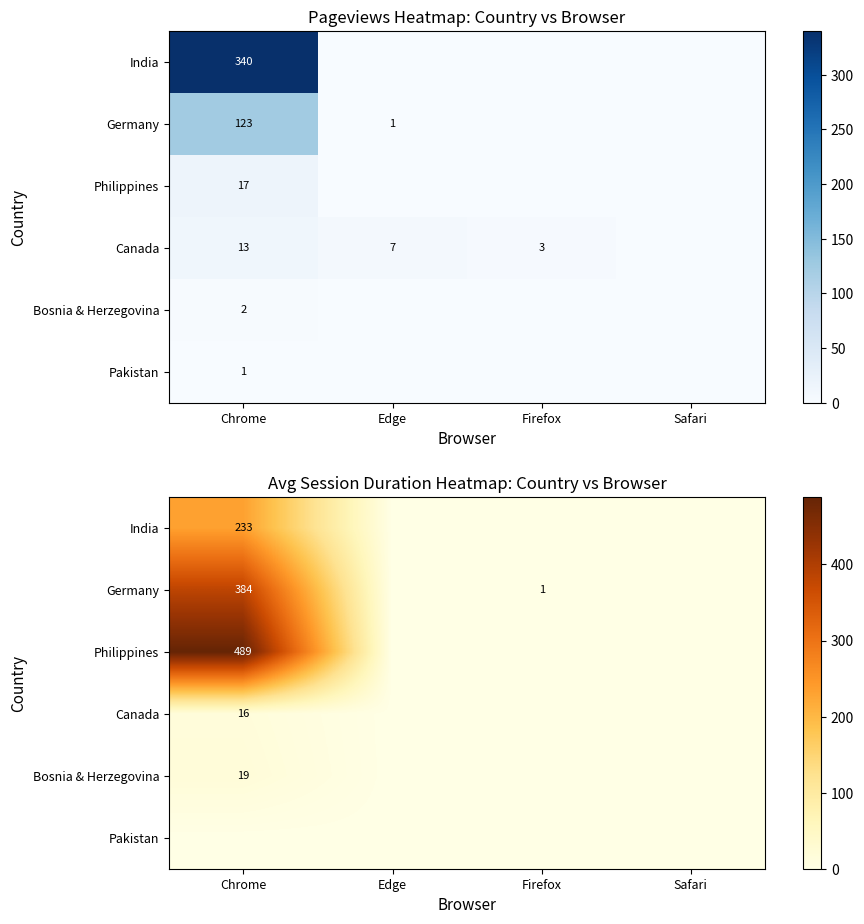

Is the value of India at Firefox greater than the value of Bosnia & Herzegovina at Firefox?

No